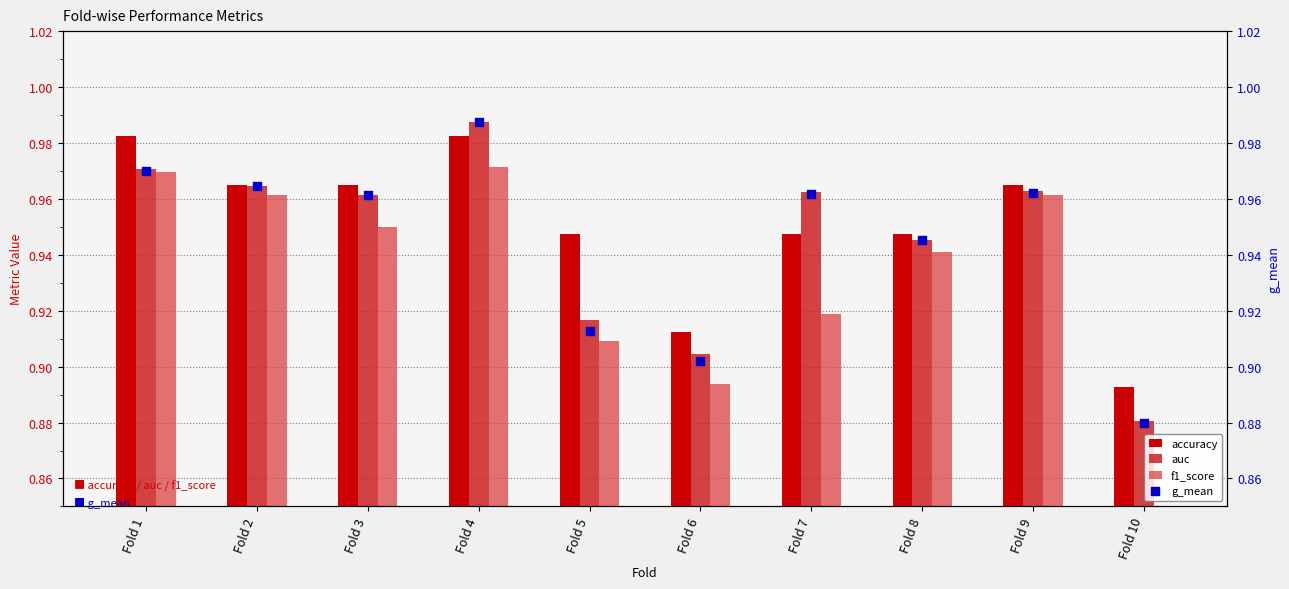

What are all the series names shown in the legend?

accuracy, auc, f1_score, g_mean